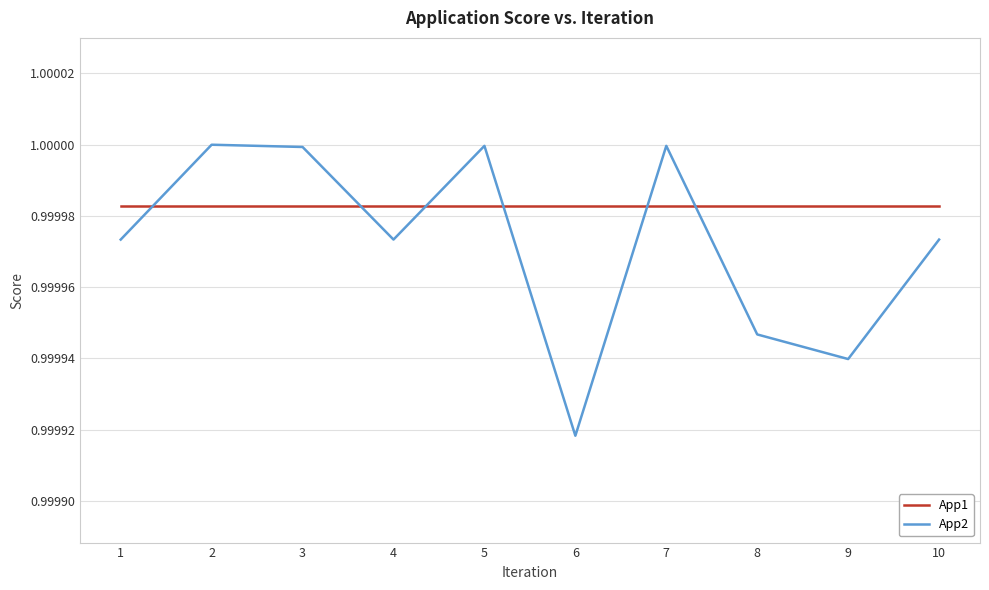

Is it true that App2 equals 0.5 at 1?

False